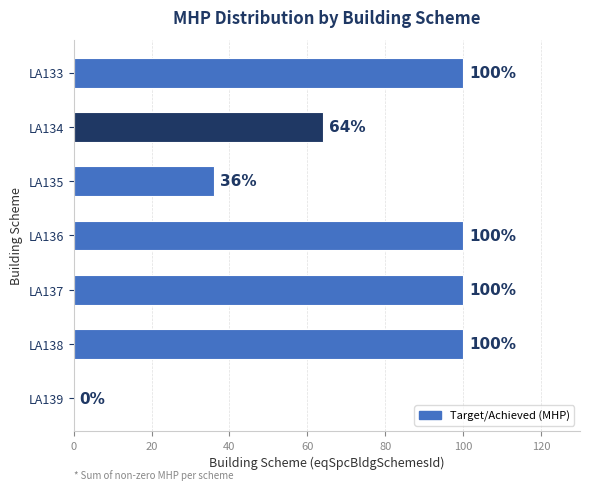

Does the chart contain stacked bars?

No